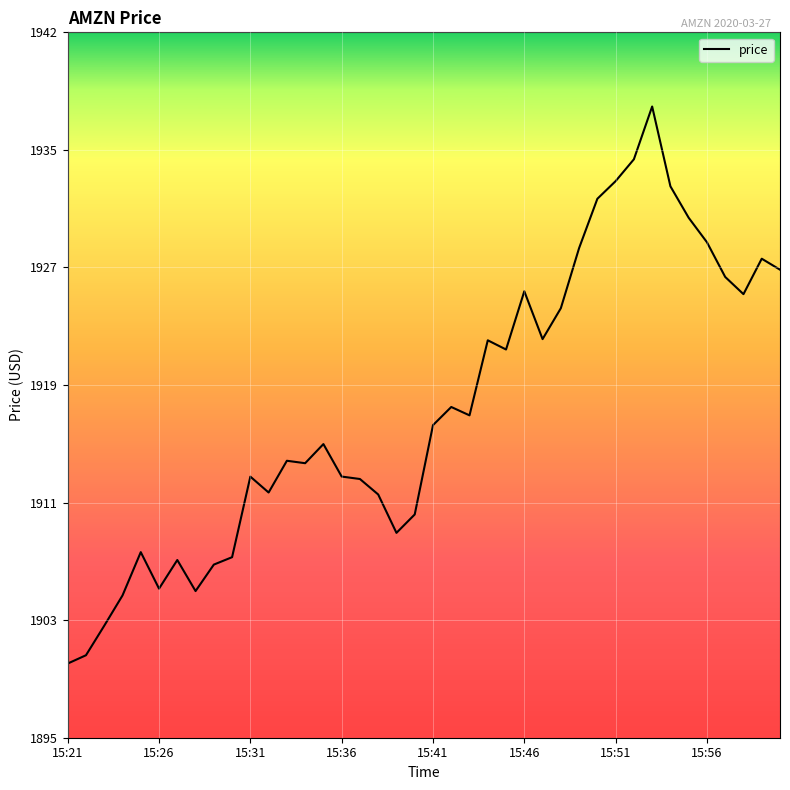

How many interior local valleys (lower than both neighbors) does the data have?

9